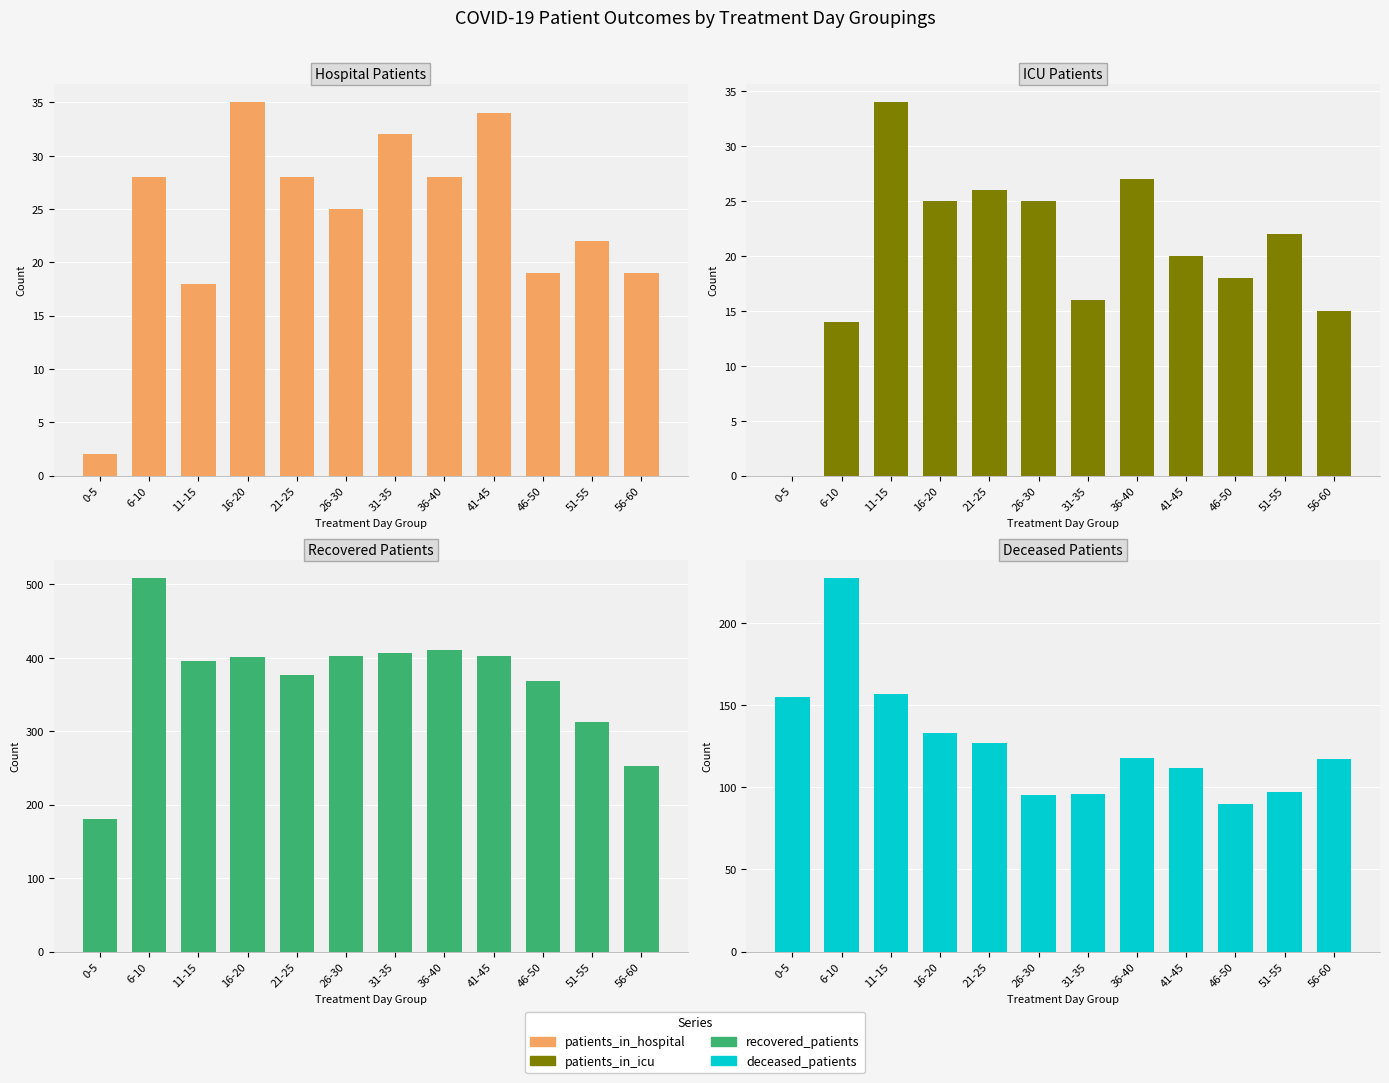

What is the average value of the recovered_patients series?

368